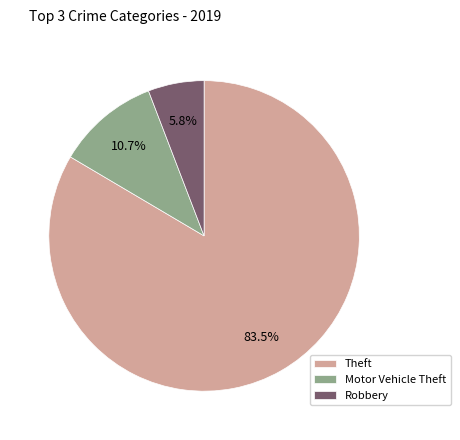

How many segments does this pie chart have?

3